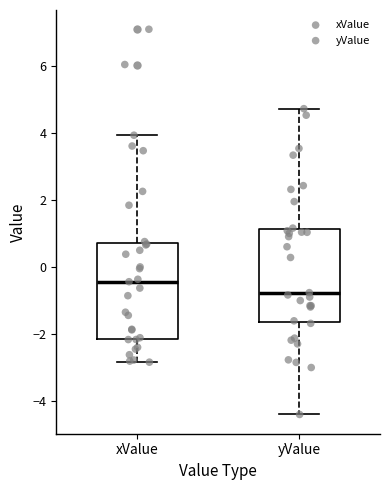

Which box's median line is the lowest?

yValue